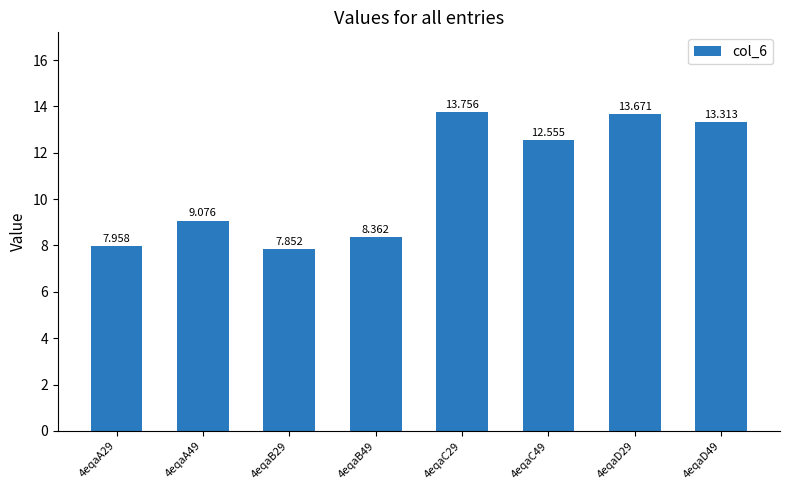

Read the value at 4eqaC29.

13.8